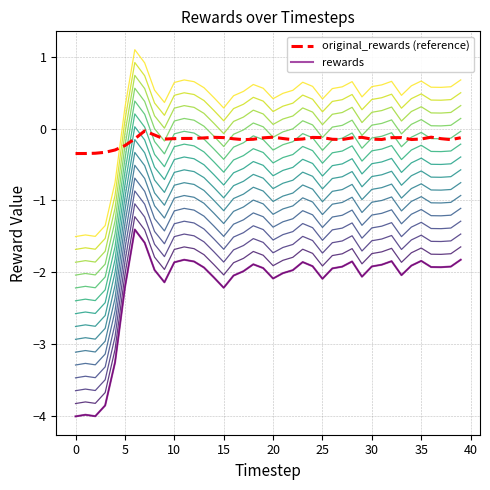

True or false: original_rewards (reference) and rewards cross at least once.

False